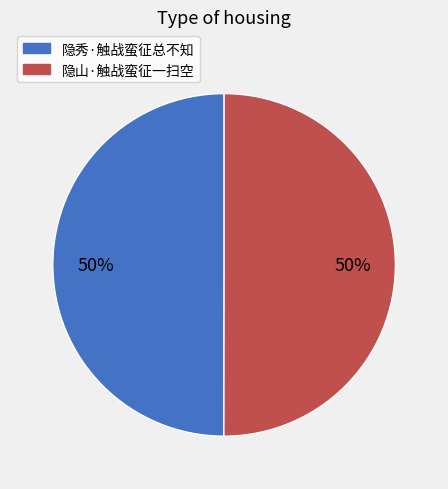

Combined, do 隐秀·触战蛮征总不知 and 隐山·触战蛮征一扫空 account for over 50%?

Yes